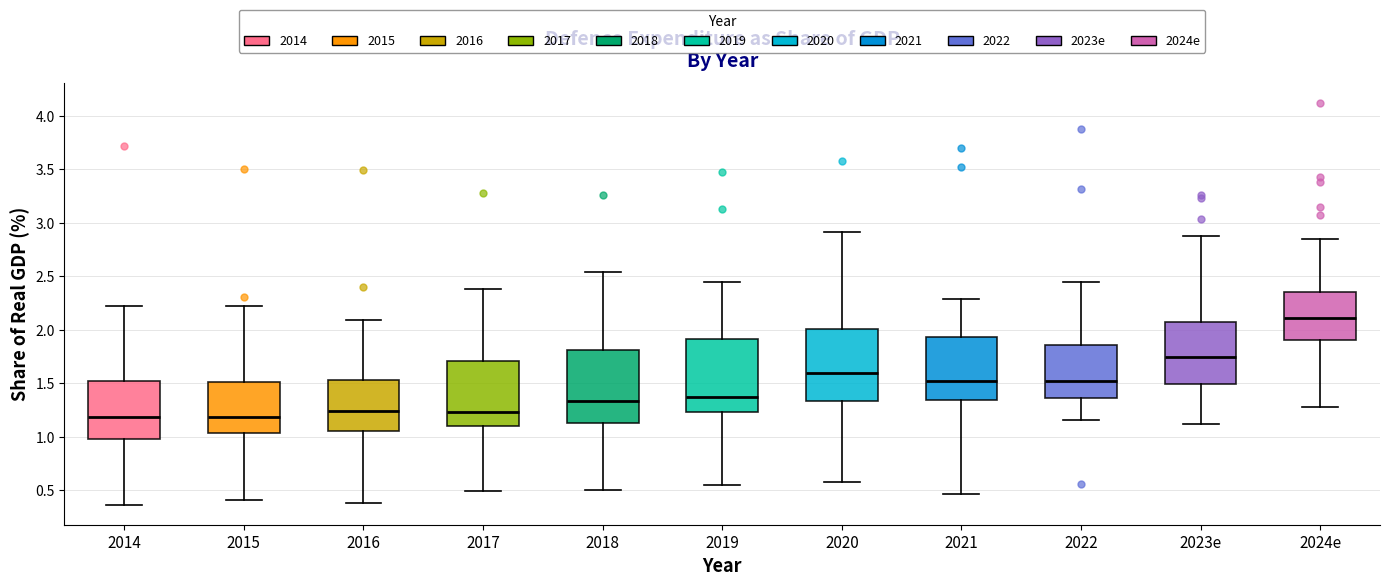

Where does the lower whisker of the box for 2016 end on the y-axis? The values are not printed on the chart, so give them approximately, as read against the axis.

0.40